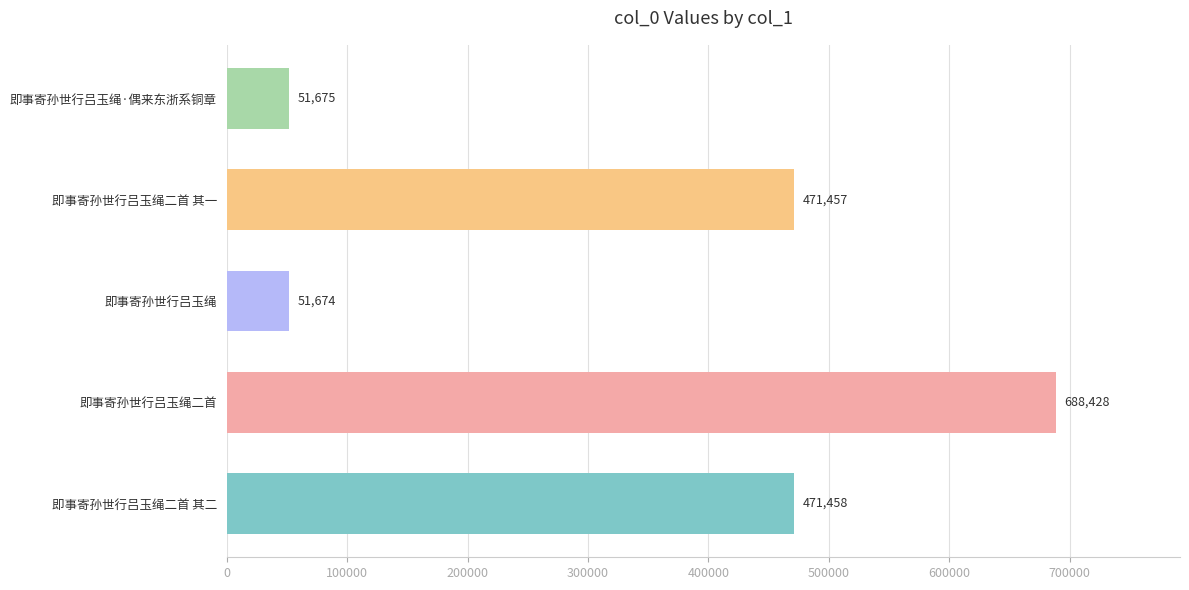

What is the sum of all values?

1734692